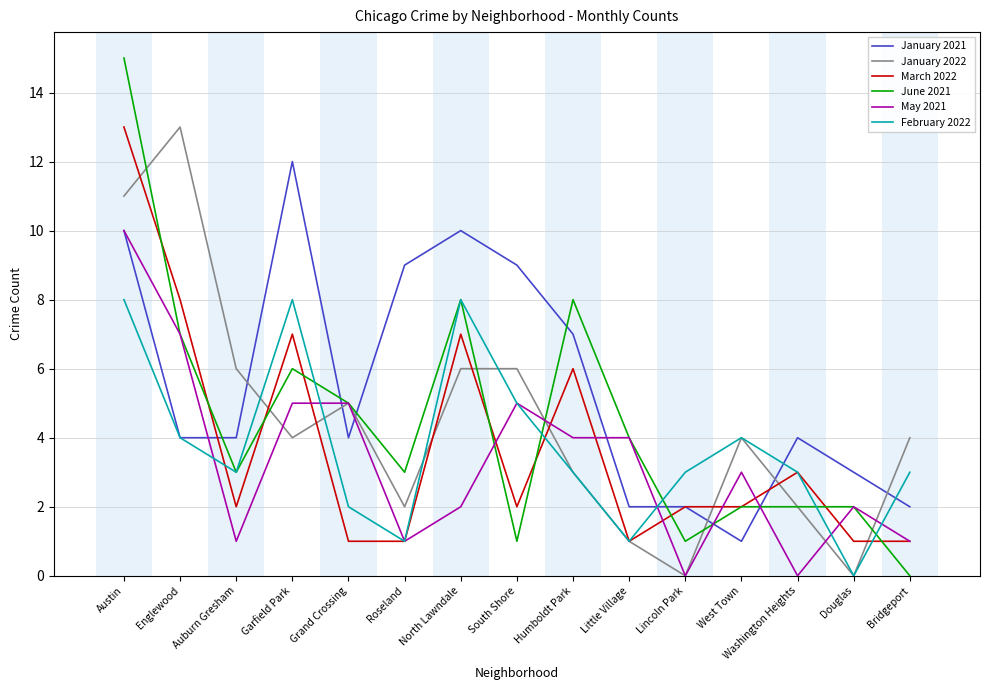

Which series has the largest range (max minus min)?

June 2021